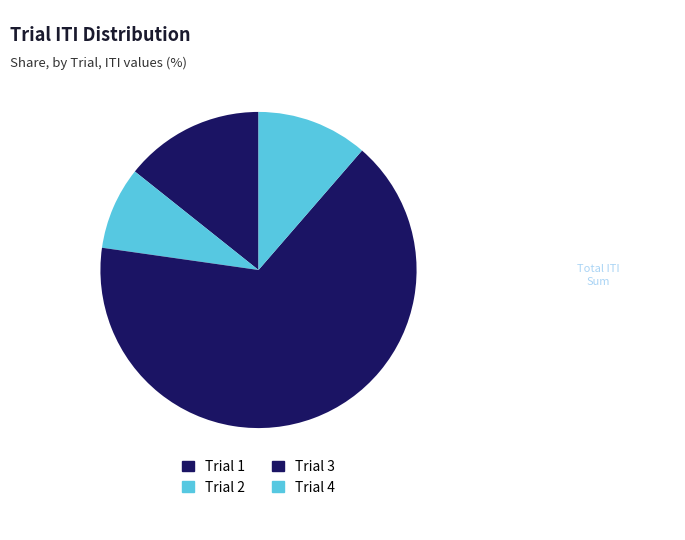

What percentage is the Trial 3 slice, to the nearest percent?

66%